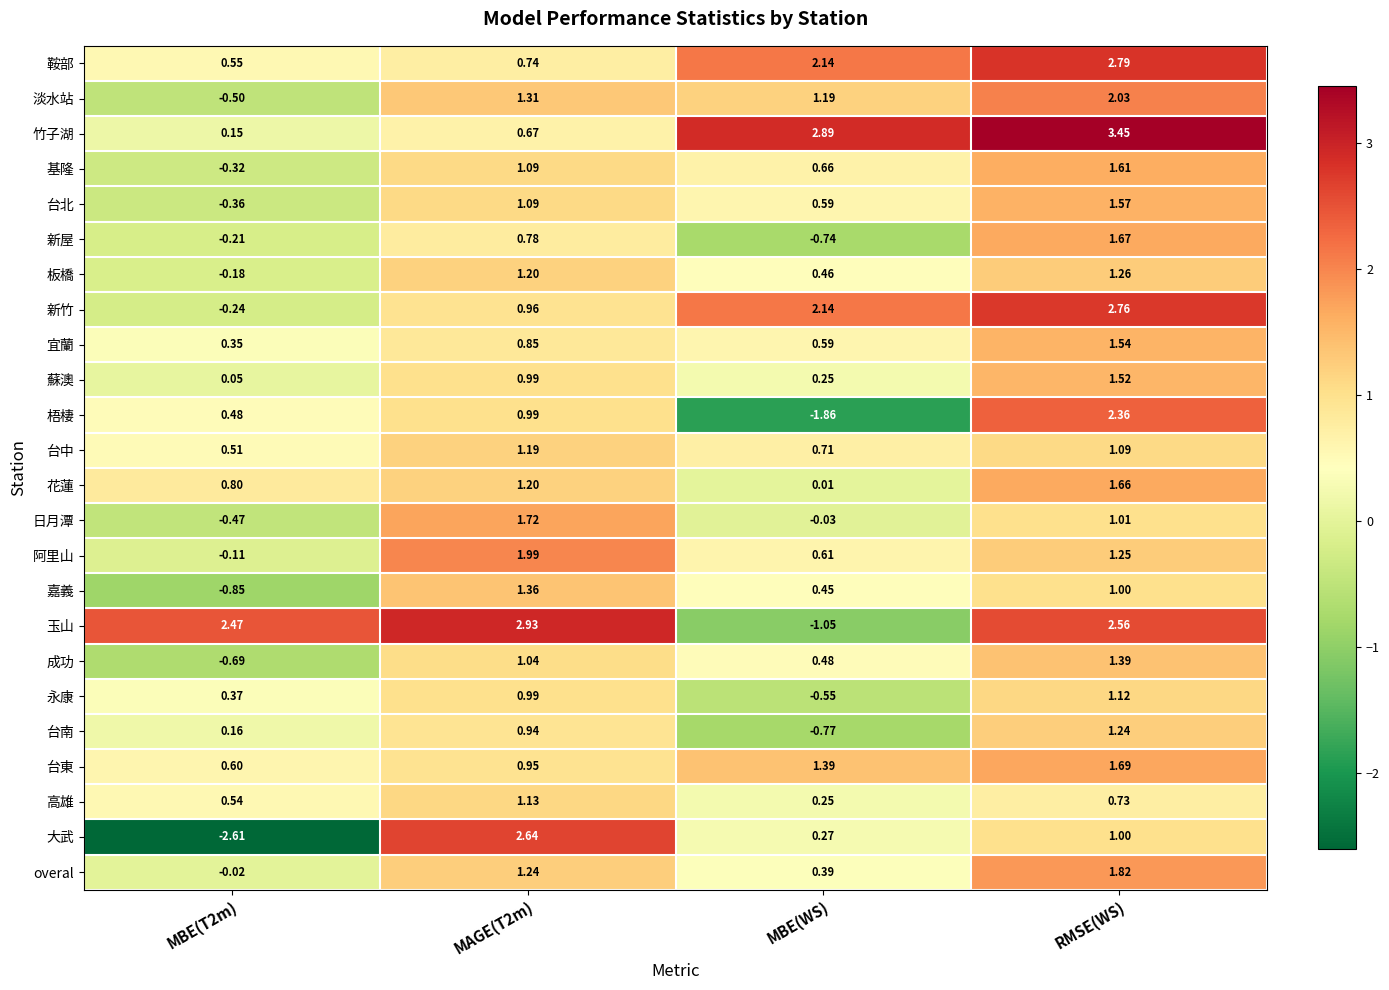

Which series has the largest total across all categories?

竹子湖